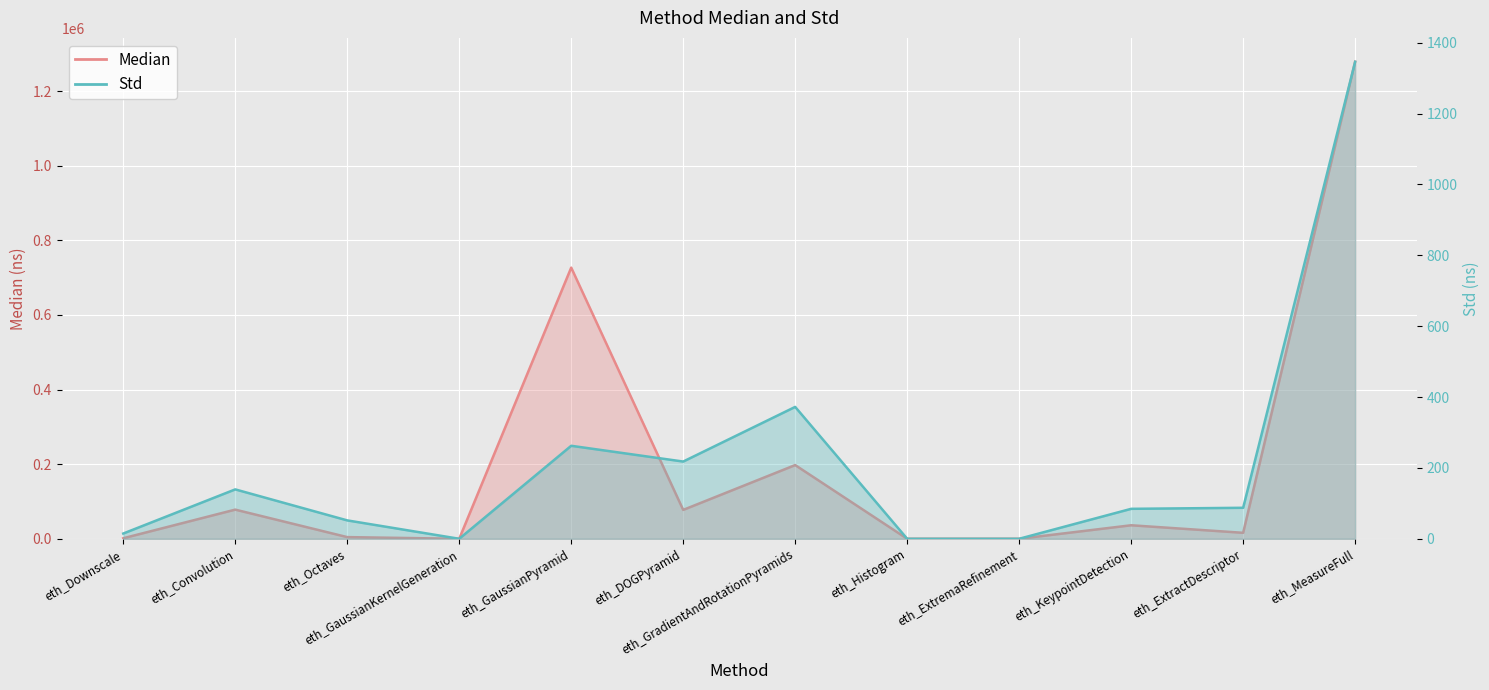

True or false: Std has more than 1 interior local peaks.

True